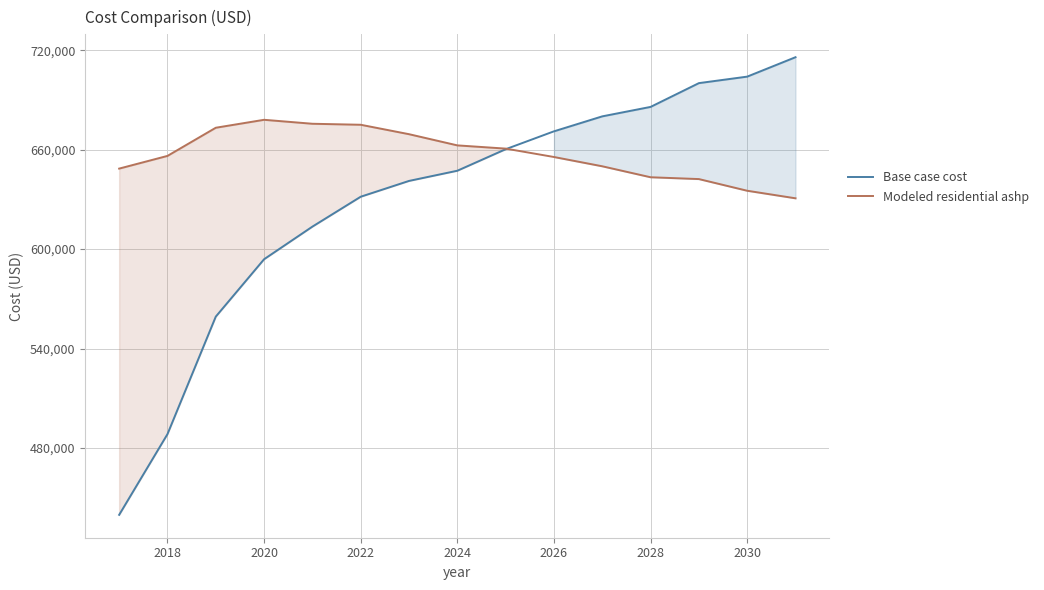

What is the difference between the Base case cost values at 2030 and 2024?

56785.7